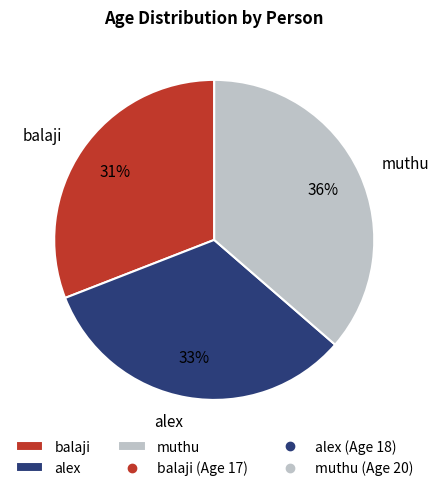

To the nearest percent, what is the difference between the muthu and balaji slice percentages?

5%